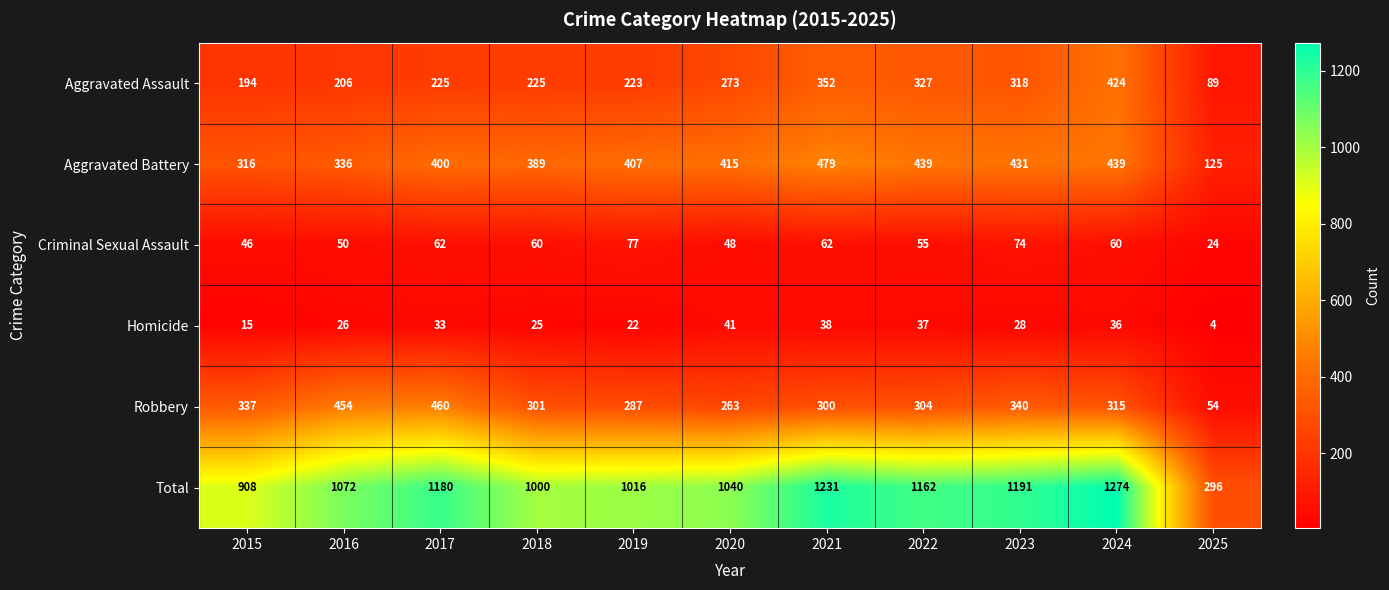

At how many categories does at least one series exceed 933?

9